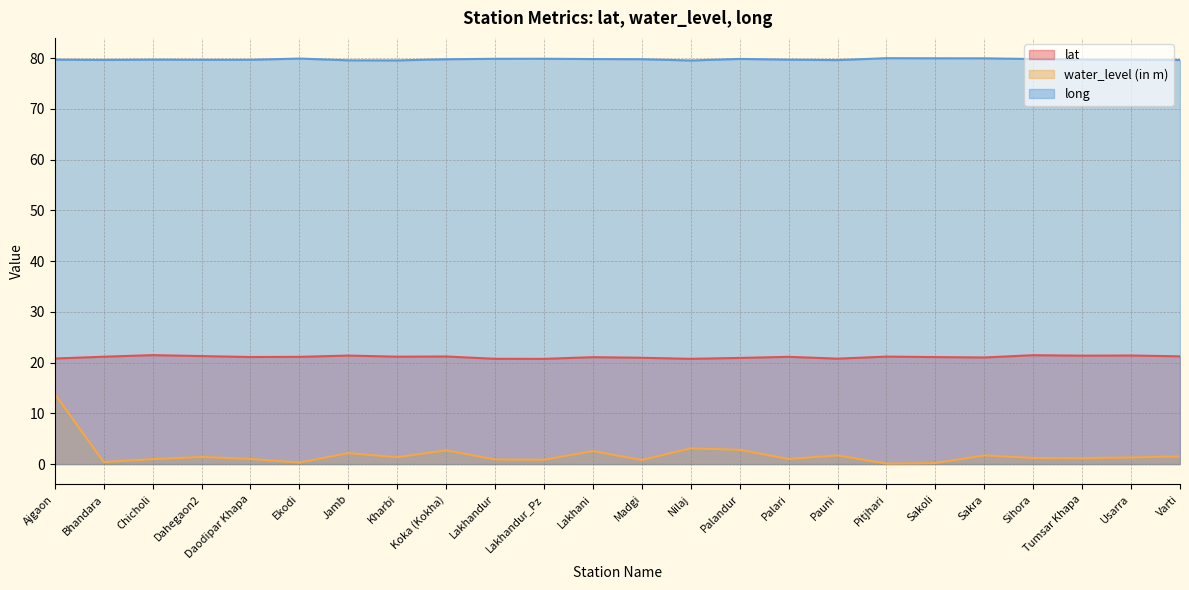

True or false: water_level (in m) has more than 2 points higher than both neighbors.

True